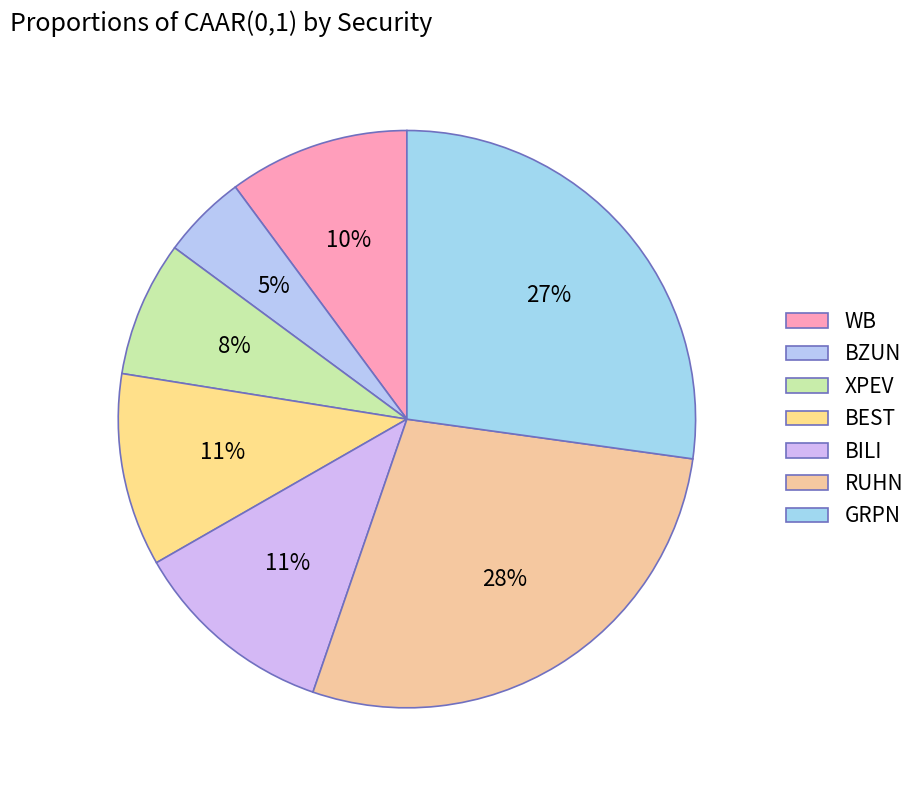

Rank the categories by value from highest to lowest.

RUHN, GRPN, BILI, BEST, WB, XPEV, BZUN